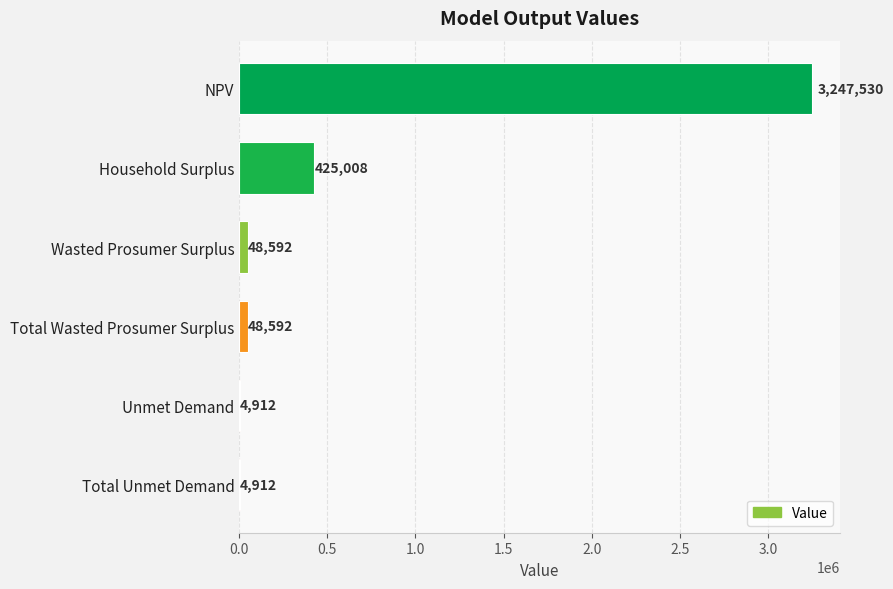

Where is the data nearest to the value 1626220?

Household Surplus